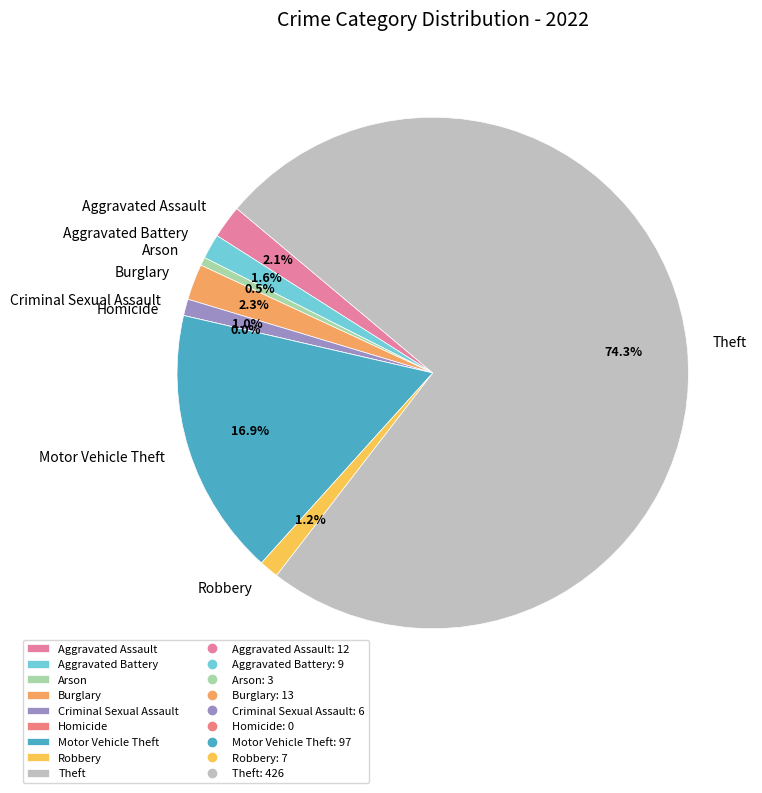

Is there any slice that represents more than half of the pie?

Yes